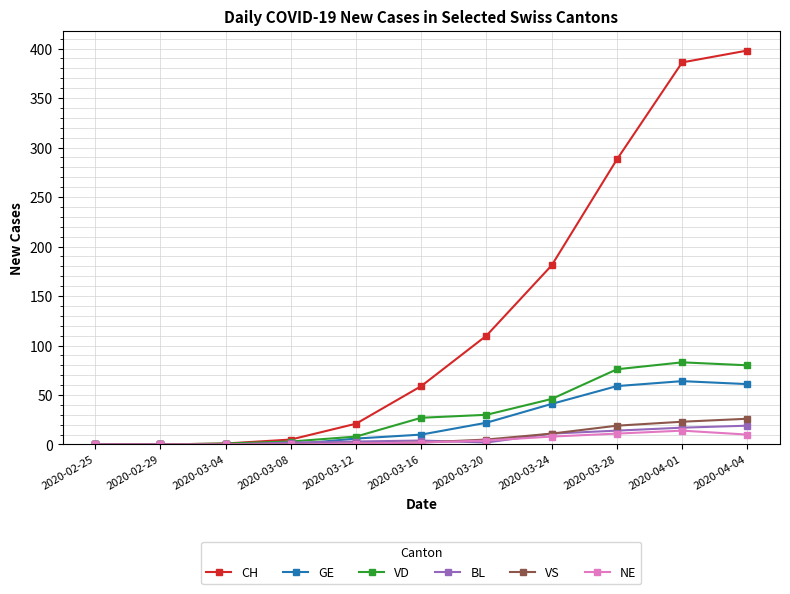

How many distinct data groups are displayed?

6